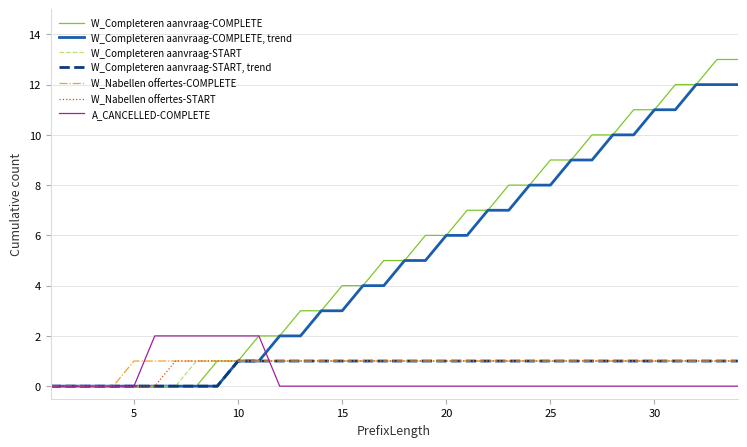

What is the maximum value for W_Completeren aanvraag-COMPLETE, trend?

12